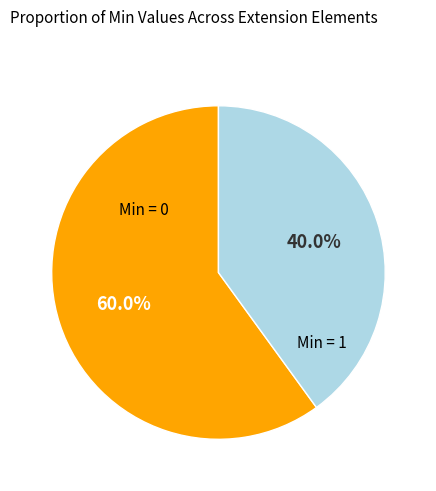

Is there any slice that represents more than half of the pie?

Yes